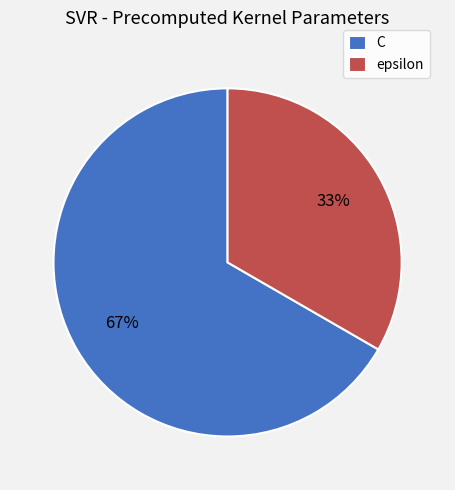

Which slice is the largest?

C